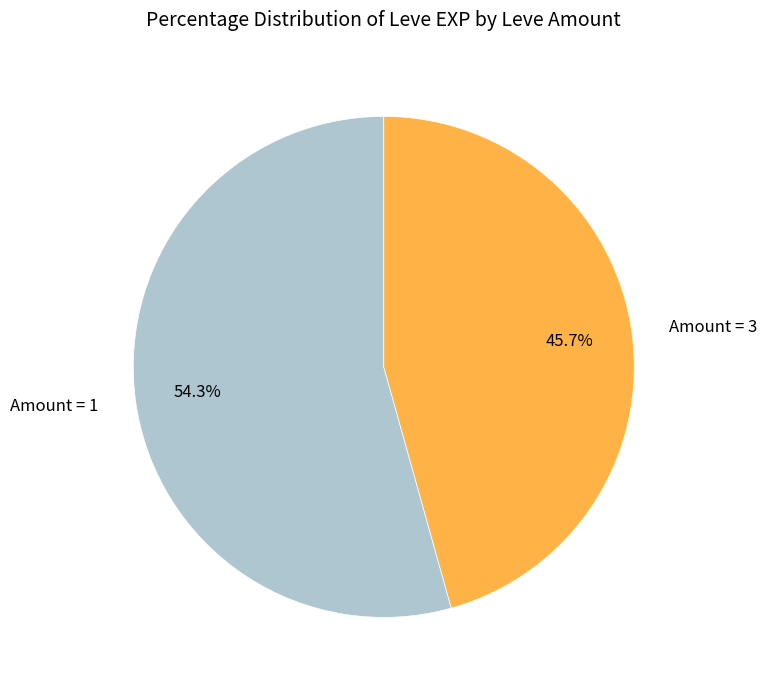

To the nearest percent, what is the average slice percentage?

50%